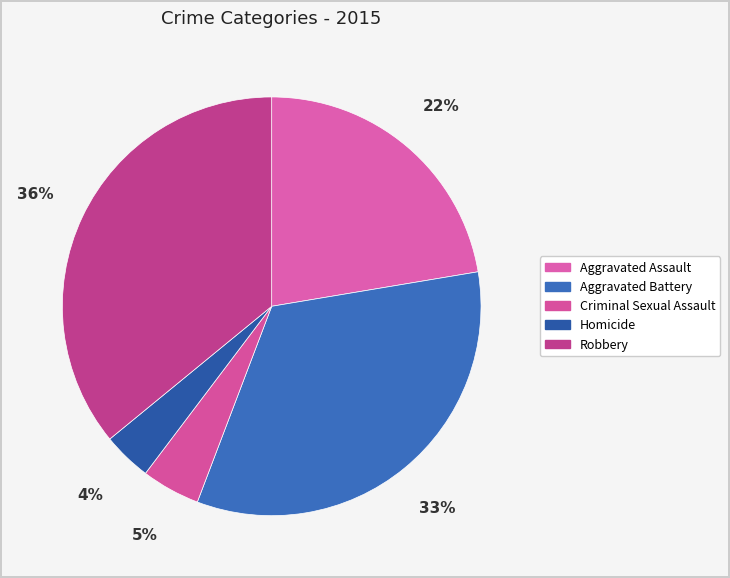

True or false: Homicide accounts for 11% of the total.

False